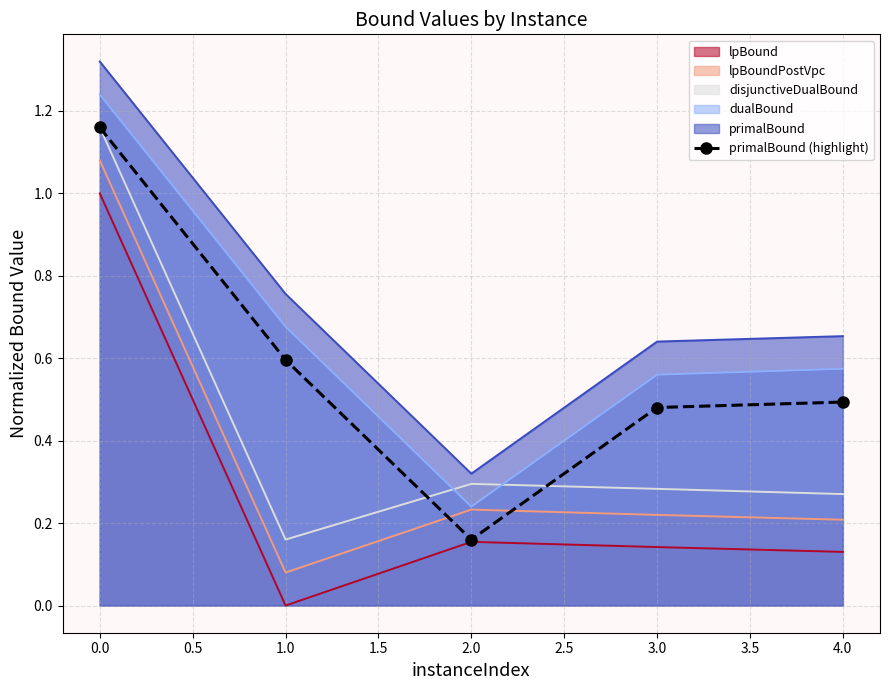

What is the difference between the second highest and minimum values?

0.4